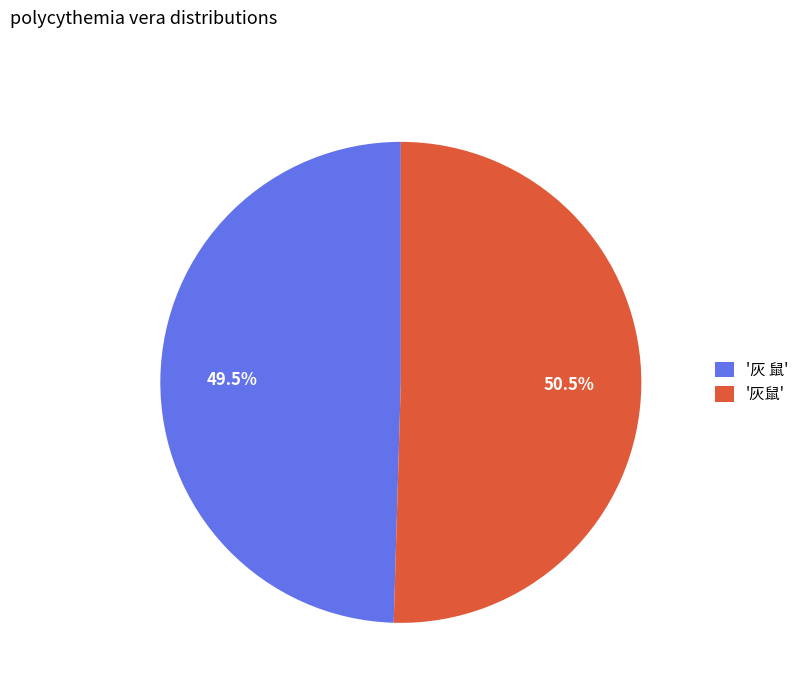

To the nearest percent, what is the difference between the largest and smallest slice percentages?

1%